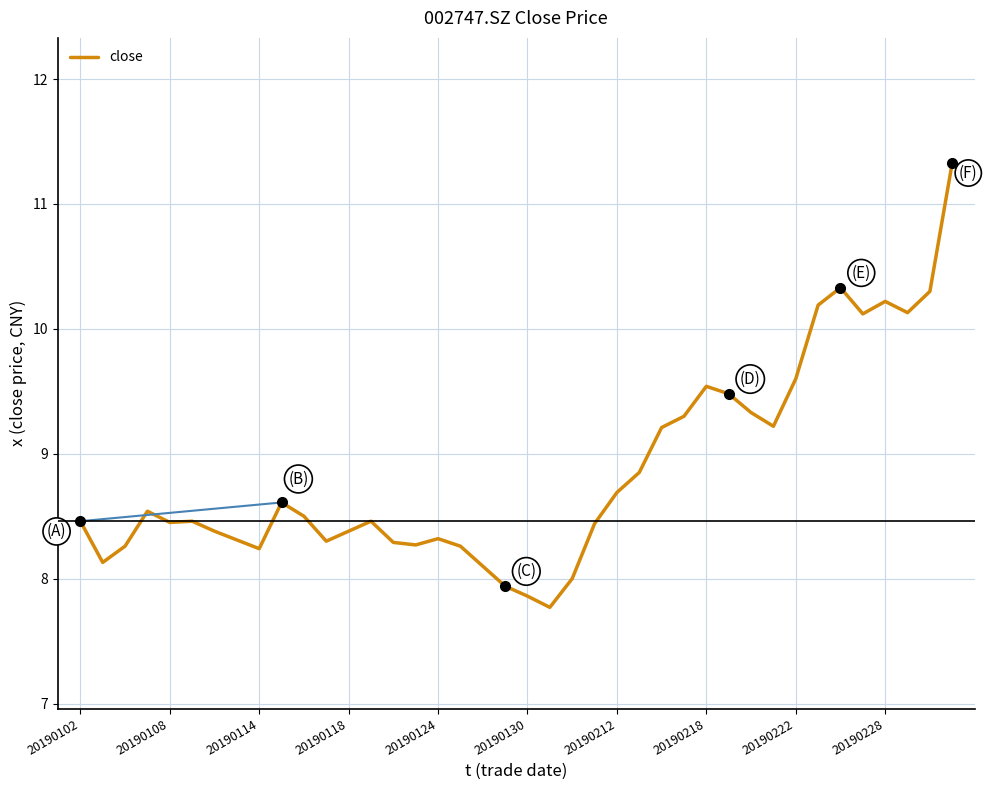

What is the minimum value shown in the chart?

7.8